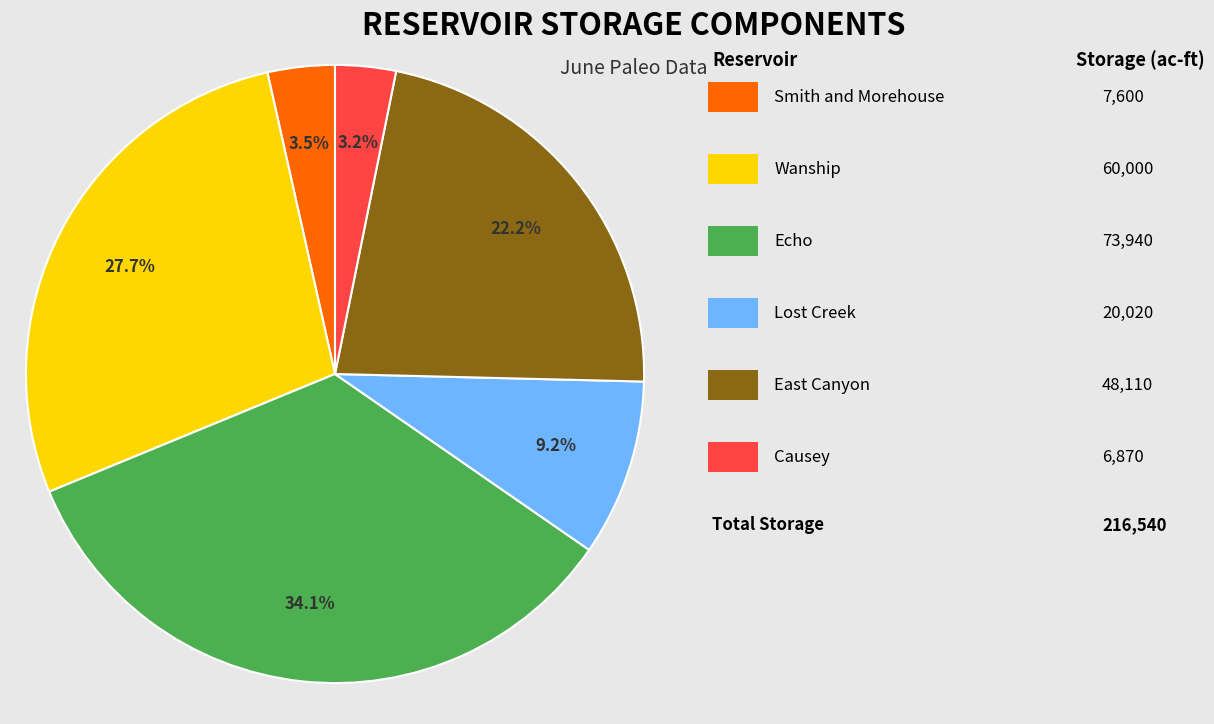

Is there a majority slice in this chart?

No